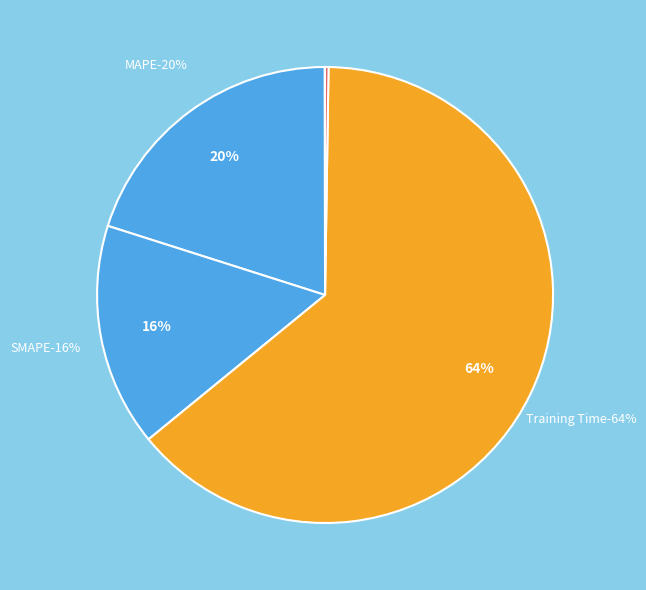

Count the number of slices in the pie.

5